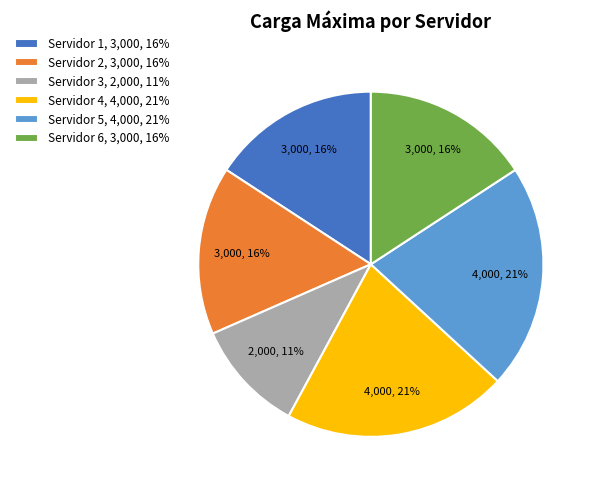

Is Servidor 2 the majority of the pie?

No